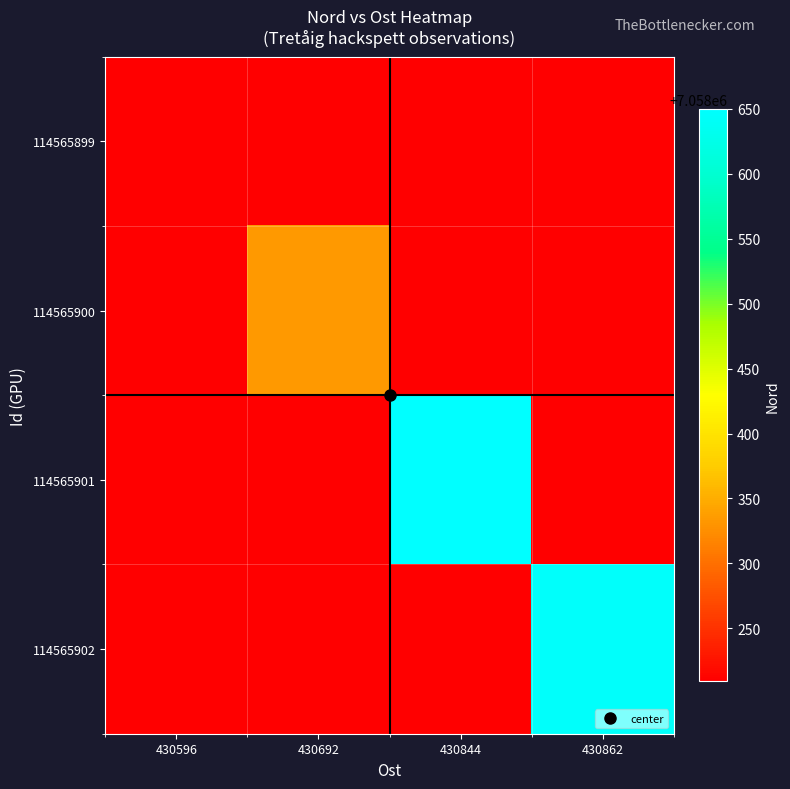

At how many categories does at least one series exceed 7058479?

2